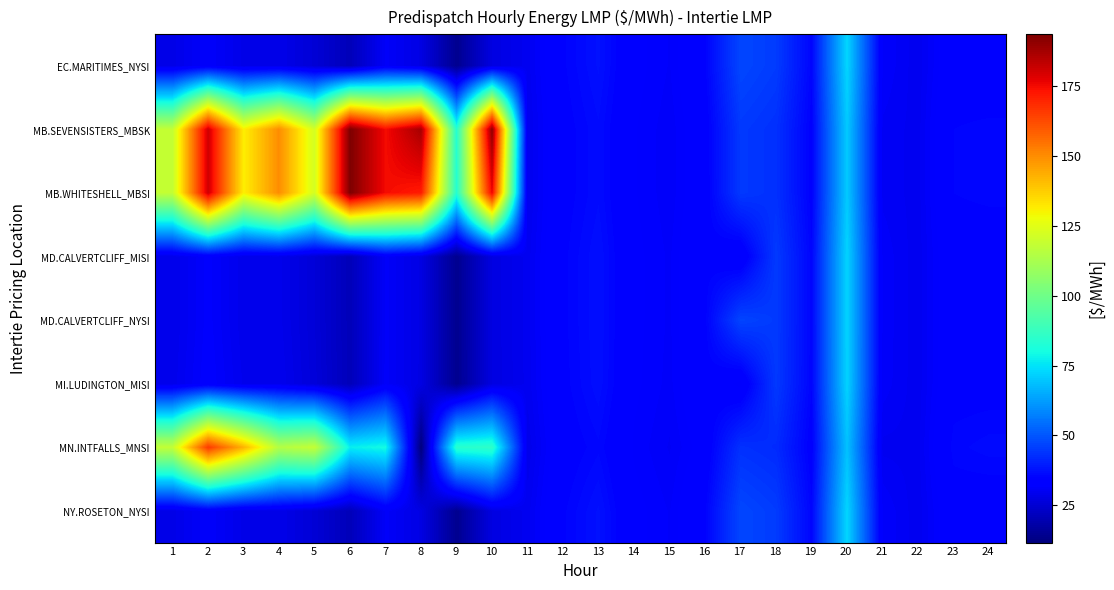

Reading left to right, transcribe all the data shown in this chart.

EC.MARITIMES_NYSI: 1=28.3	2=31.5	3=28.4	4=28.6	5=25.6	6=21.0	7=31.1	8=27.7	9=14.4	10=27.4	11=29.7	12=34.8	13=37.3	14=32.6	15=31.4	16=34.8	17=47.1	18=45.1	19=35.4	20=72.7	21=31.5	22=29.5	23=34.0	24=33.6
MB.SEVENSISTERS_MBSK: 1=118.5	2=180.8	3=131.1	4=149.9	5=122.0	6=193.7	7=174.8	8=187.3	9=83.5	10=190.9	11=29.2	12=34.3	13=36.3	14=32.3	15=31.0	16=33.7	17=44.6	18=43.0	19=34.4	20=70.6	21=30.6	22=29.7	23=35.0	24=35.4
MB.WHITESHELL_MBSI: 1=118.5	2=180.8	3=131.1	4=149.9	5=122.0	6=193.7	7=174.8	8=172.0	9=83.5	10=176.5	11=29.2	12=34.3	13=36.3	14=32.3	15=31.0	16=33.7	17=44.6	18=43.0	19=34.4	20=70.6	21=30.6	22=29.7	23=35.0	24=35.4
MD.CALVERTCLIFF_MISI: 1=28.6	2=31.9	3=28.8	4=28.9	5=25.8	6=21.0	7=31.1	8=27.7	9=14.4	10=27.3	11=29.7	12=34.7	13=37.1	14=32.5	15=31.3	16=34.6	17=31.8	18=44.8	19=35.2	20=72.4	21=31.3	22=29.6	23=34.1	24=33.9
MD.CALVERTCLIFF_NYSI: 1=28.6	2=31.9	3=28.8	4=28.9	5=25.8	6=21.0	7=31.1	8=27.7	9=14.4	10=27.3	11=29.7	12=34.7	13=37.1	14=32.5	15=31.3	16=34.6	17=46.8	18=44.8	19=35.2	20=72.4	21=31.3	22=29.6	23=34.1	24=33.9
MI.LUDINGTON_MISI: 1=29.0	2=32.2	3=29.2	4=29.3	5=26.1	6=21.1	7=31.1	8=27.7	9=14.4	10=27.3	11=29.6	12=34.6	13=37.0	14=32.5	15=31.2	16=34.4	17=31.6	18=44.6	19=35.1	20=72.3	21=31.2	22=29.6	23=34.3	24=34.2
MN.INTFALLS_MNSI: 1=118.5	2=166.0	3=142.6	4=115.0	5=118.6	6=77.0	7=79.7	8=11.6	9=84.1	10=85.5	11=28.8	12=34.0	13=35.6	14=32.0	15=30.7	16=33.0	17=43.1	18=42.0	19=34.0	20=69.0	21=29.8	22=29.8	23=35.5	24=36.1
NY.ROSETON_NYSI: 1=28.3	2=31.5	3=28.4	4=28.6	5=25.6	6=21.0	7=31.1	8=27.7	9=14.4	10=27.4	11=29.7	12=34.8	13=37.3	14=32.6	15=31.4	16=34.8	17=47.1	18=45.1	19=35.4	20=72.7	21=31.5	22=29.5	23=34.0	24=33.6